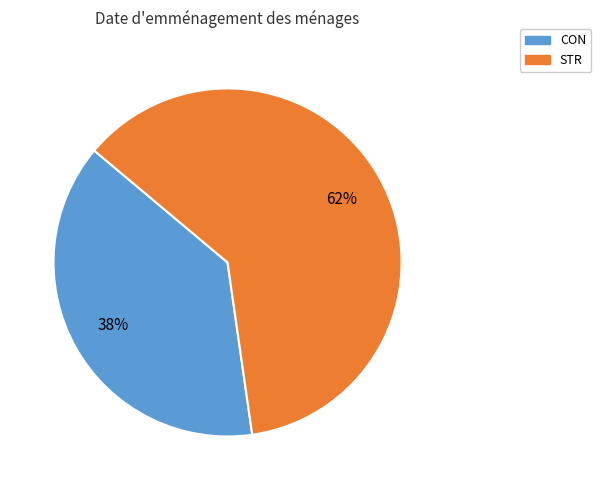

How many segments does this pie chart have?

2